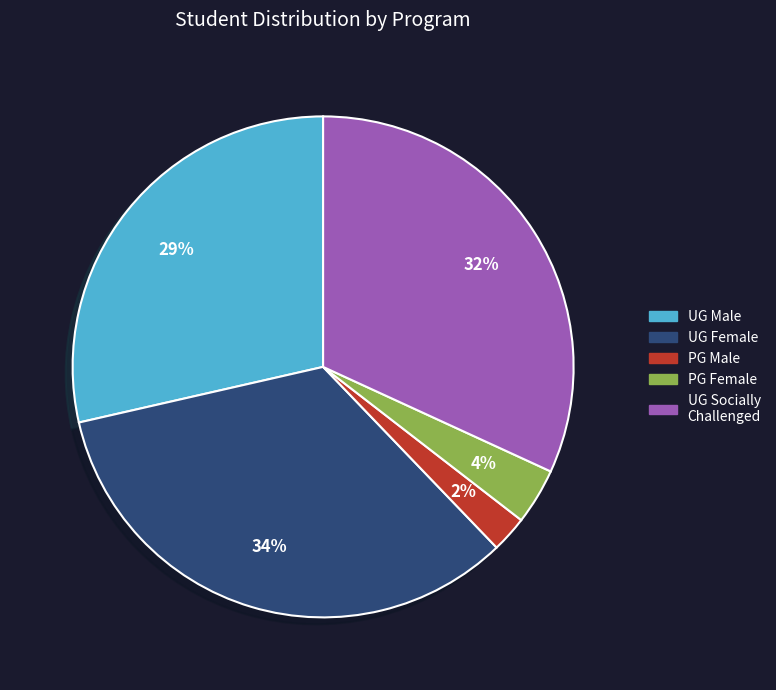

Count the number of slices in the pie.

5